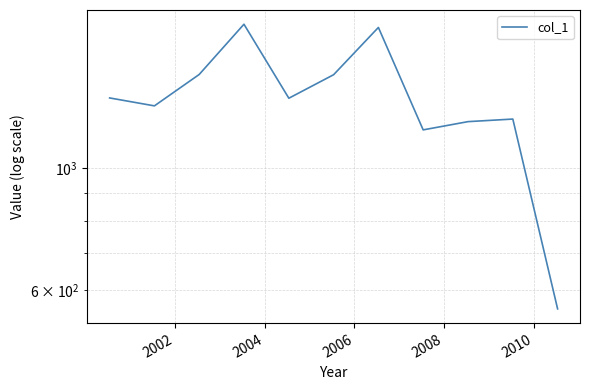

How many values exceed 1338?

6